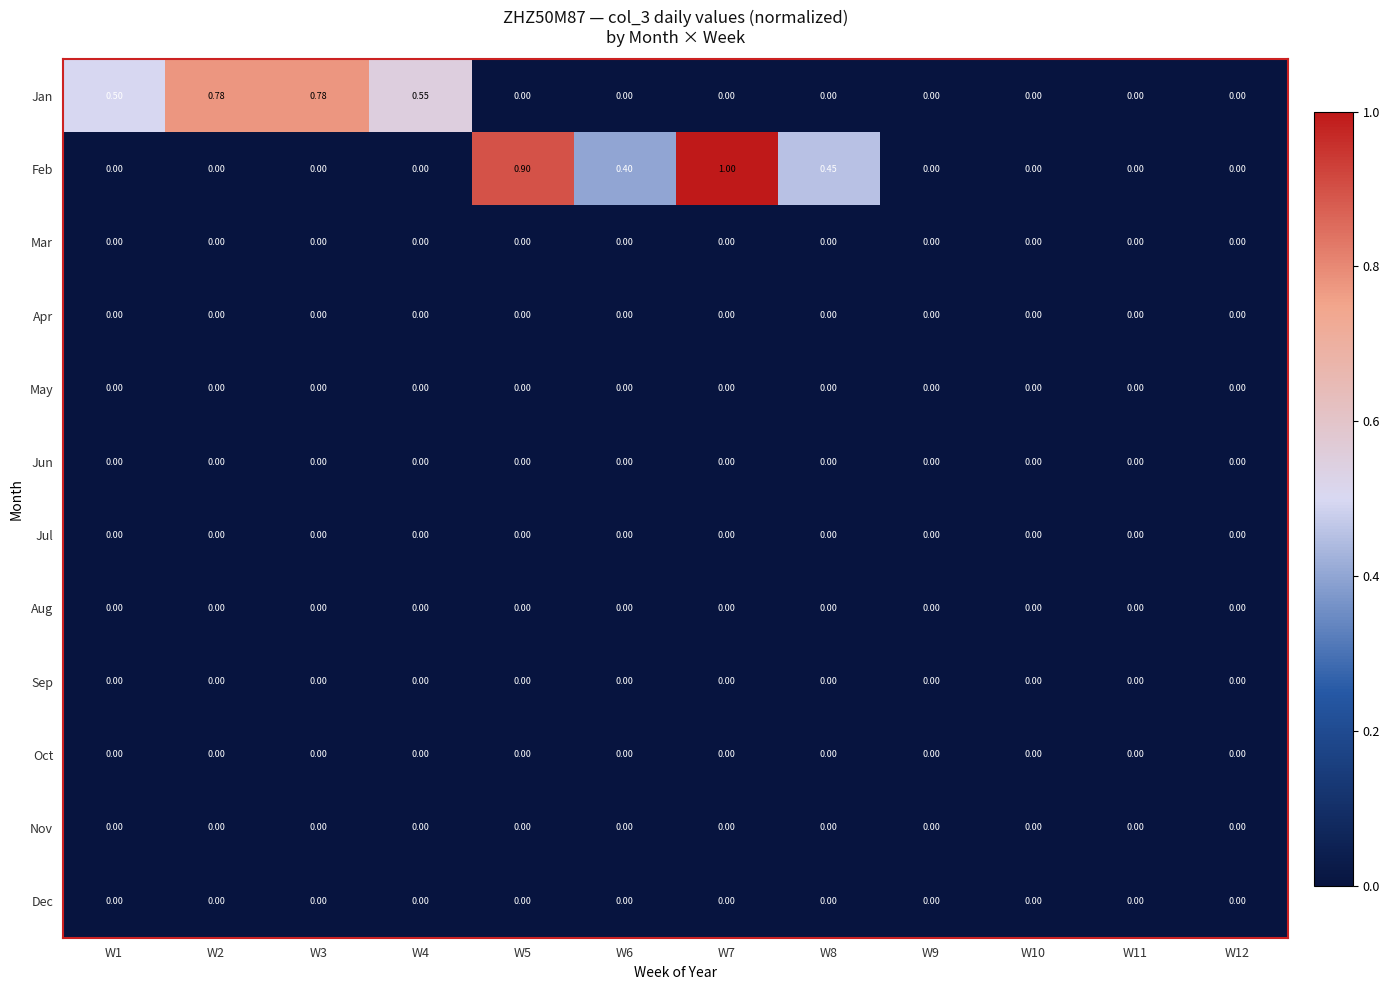

Which series has the largest range (max minus min)?

Feb